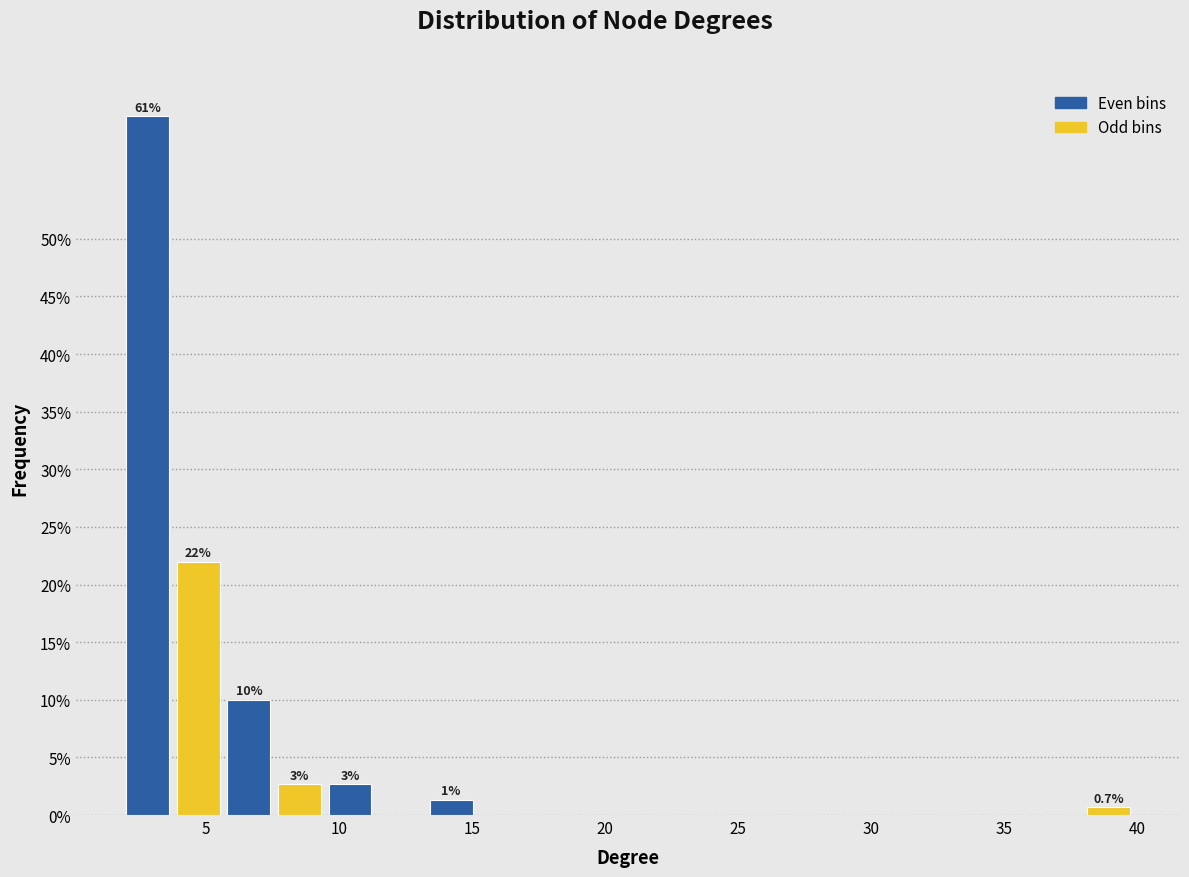

Read against the x-axis, roughly where is the centre of the tallest bar?

3.0